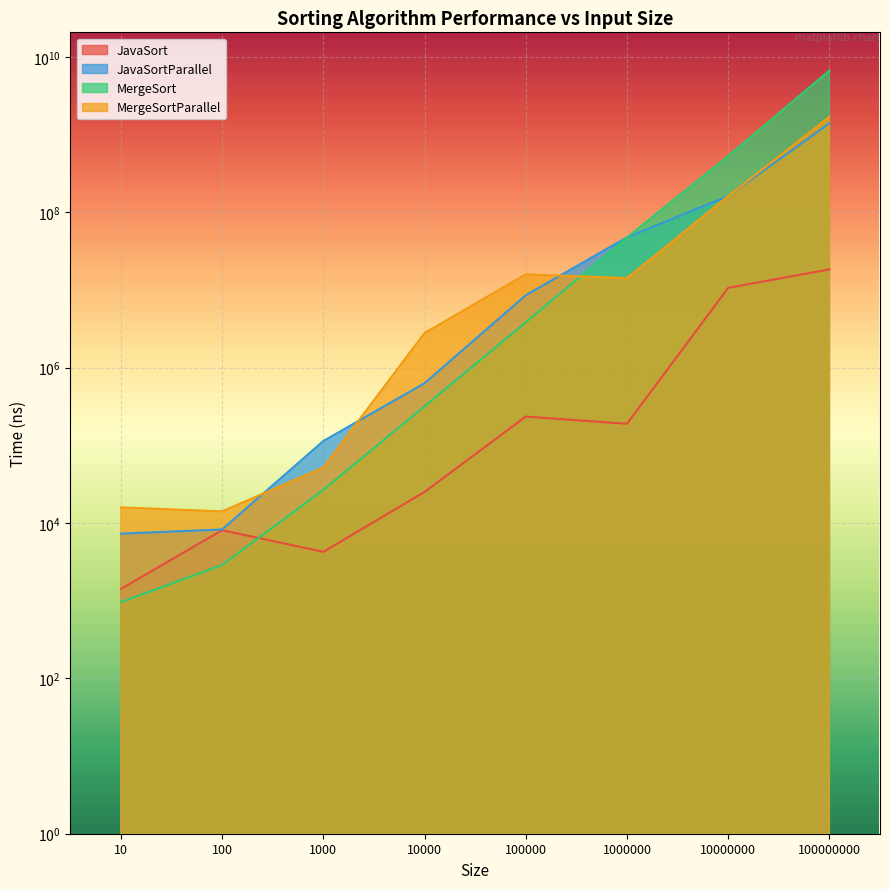

At which category does MergeSortParallel reach its first local peak?

100000